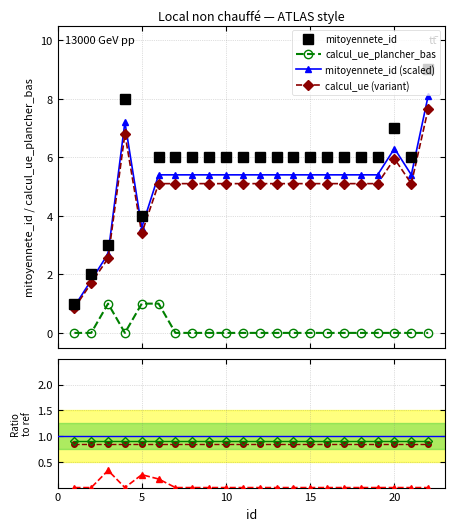

How many positive values does the calcul_ue_plancher_bas series have?

3